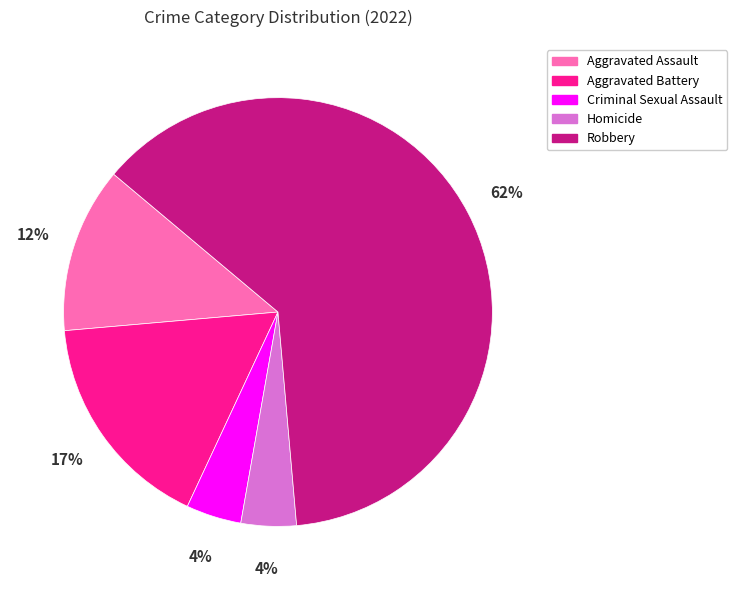

Which category accounts for the majority?

Robbery